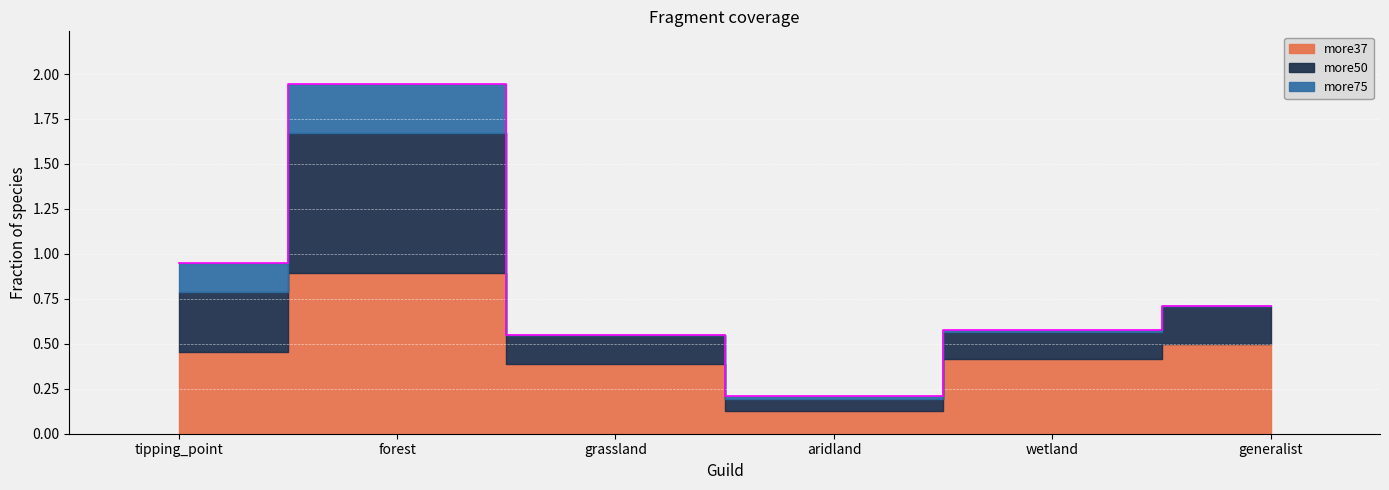

In more37, how many points are lower than both neighbors (excluding endpoints)?

1